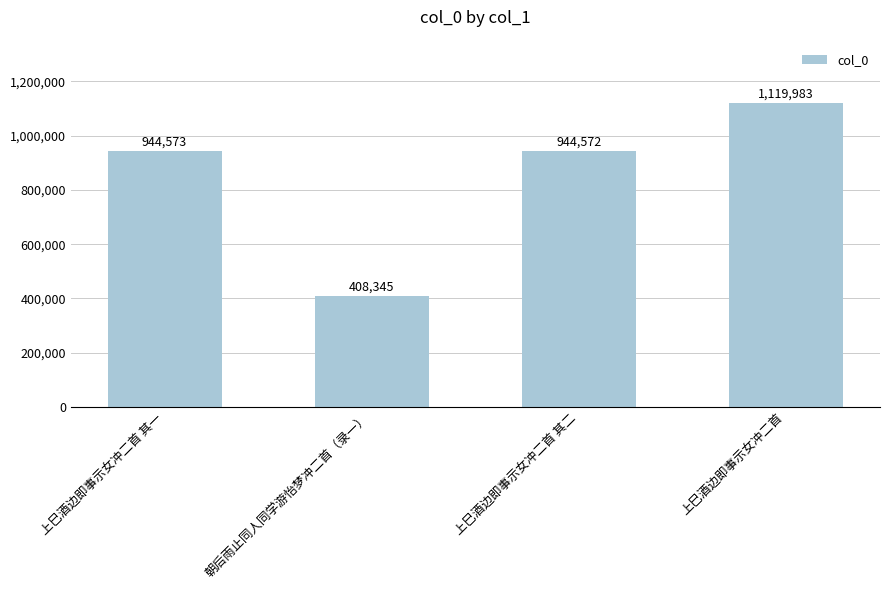

What is the difference between the values at 上巳酒边即事示女冲二首 and 朝后雨止同人同学游怡梦冲二首（录一）?

711638